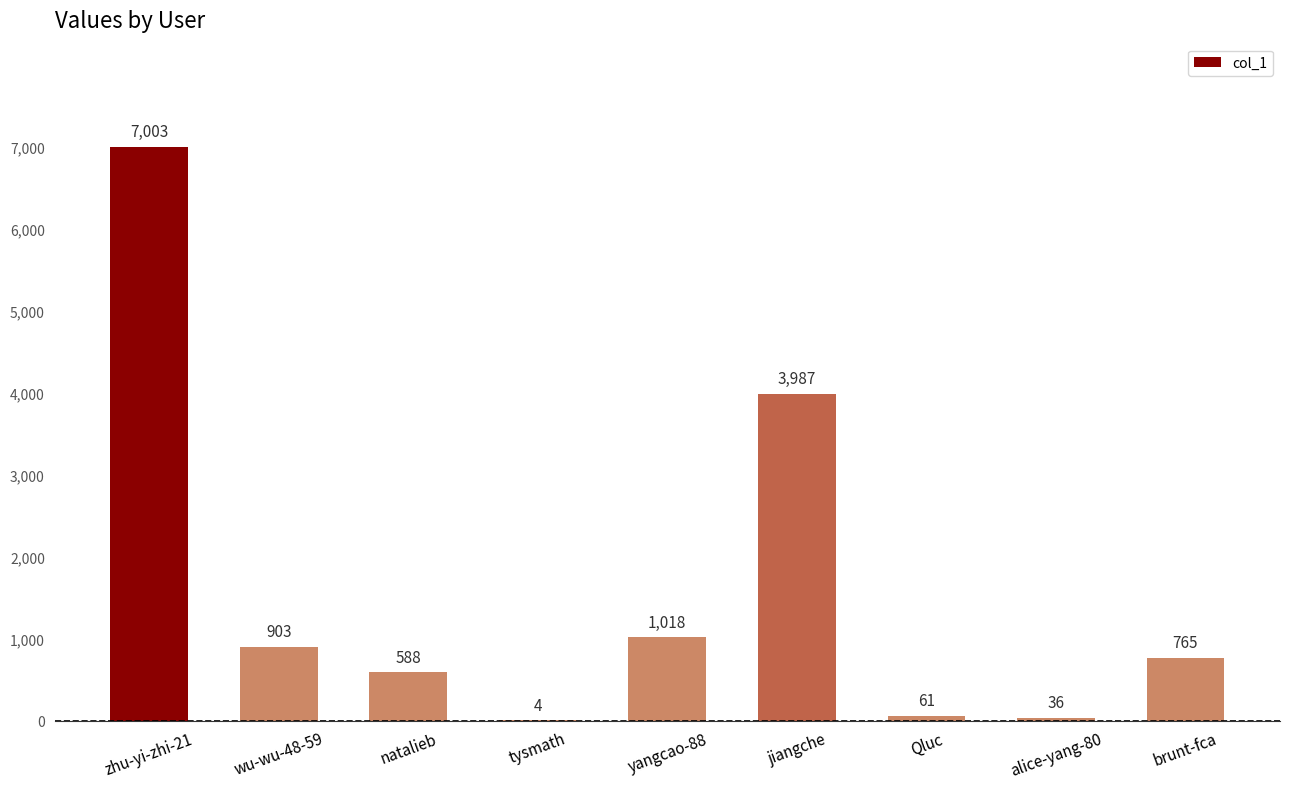

How many data points does each series have?

9